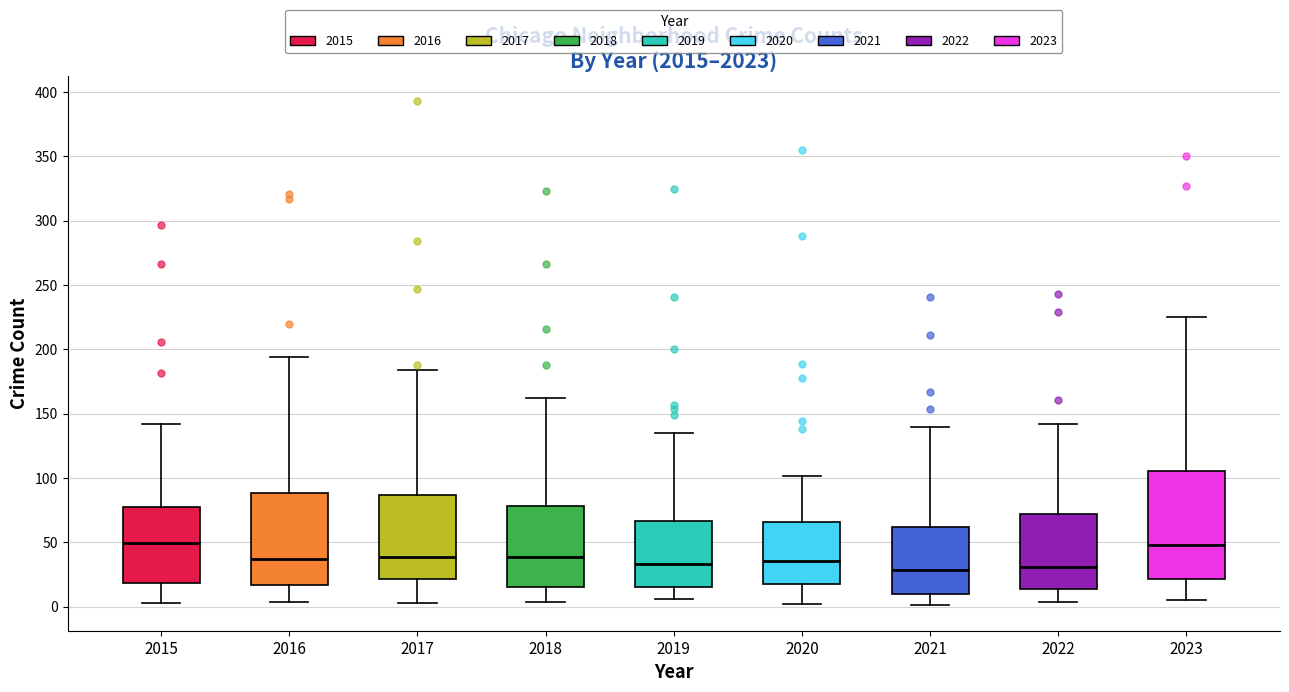

Reading left to right, read every box against the y-axis: the position of its median line, the range the box covers, and the ends of its whiskers. The values are not printed on the chart, so give them approximately, as read against the axis.

2015: median 50, box 20 to 80, whiskers 5 to 140
2016: median 40, box 15 to 90, whiskers 5 to 195
2017: median 40, box 20 to 85, whiskers 5 to 185
2018: median 40, box 15 to 80, whiskers 5 to 160
2019: median 35, box 15 to 65, whiskers 5 to 135
2020: median 35, box 20 to 65, whiskers 0 to 100
2021: median 30, box 10 to 60, whiskers 0 to 140
2022: median 30, box 15 to 70, whiskers 5 to 140
2023: median 50, box 20 to 105, whiskers 5 to 225